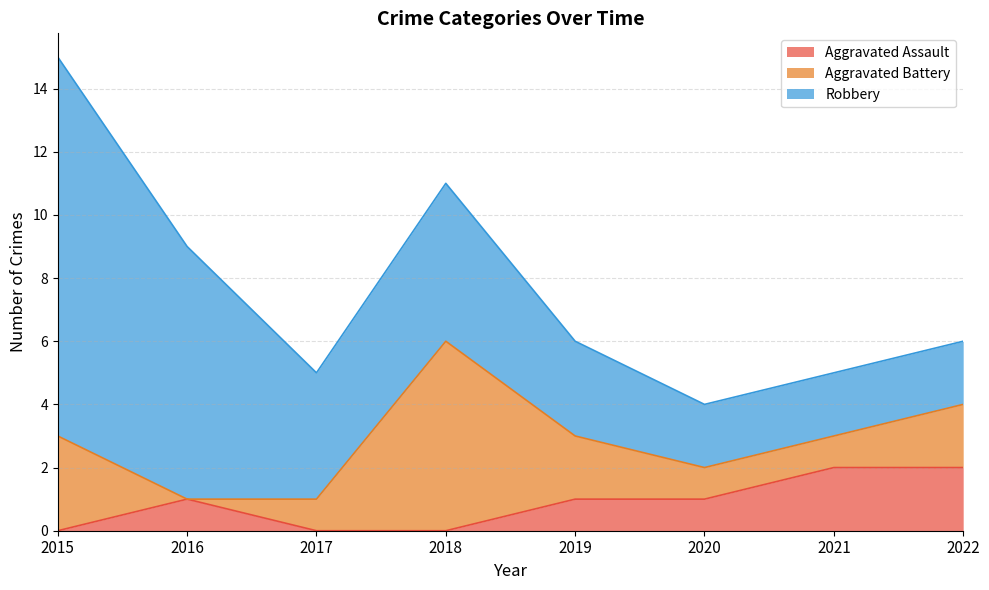

Reading right to left, extract all data points from this chart.

Aggravated Assault: 2022=2	2021=2	2020=1	2019=1	2018=0	2017=0	2016=1	2015=0
Aggravated Battery: 2022=2	2021=1	2020=1	2019=2	2018=6	2017=1	2016=0	2015=3
Robbery: 2022=2	2021=2	2020=2	2019=3	2018=5	2017=4	2016=8	2015=12